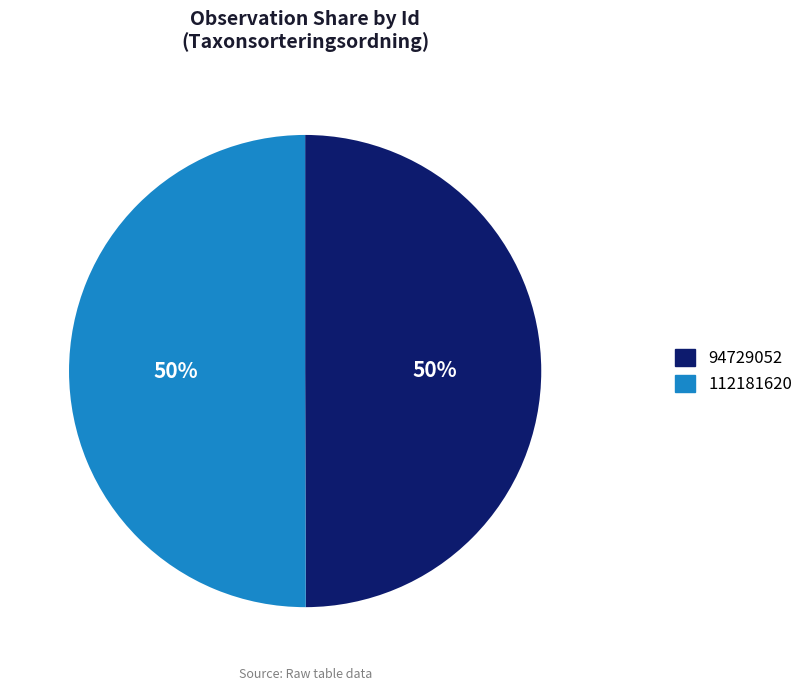

Approximately how many times larger is the value at 94729052 compared to 112181620?

1.0